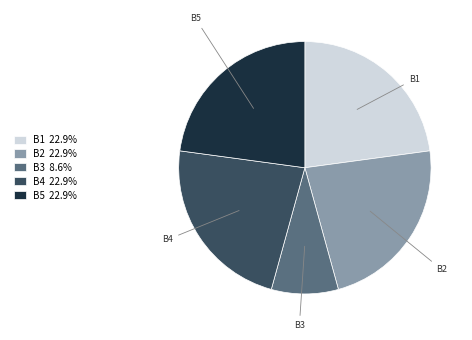

The B4 slice represents 36% of the pie. True or false?

False